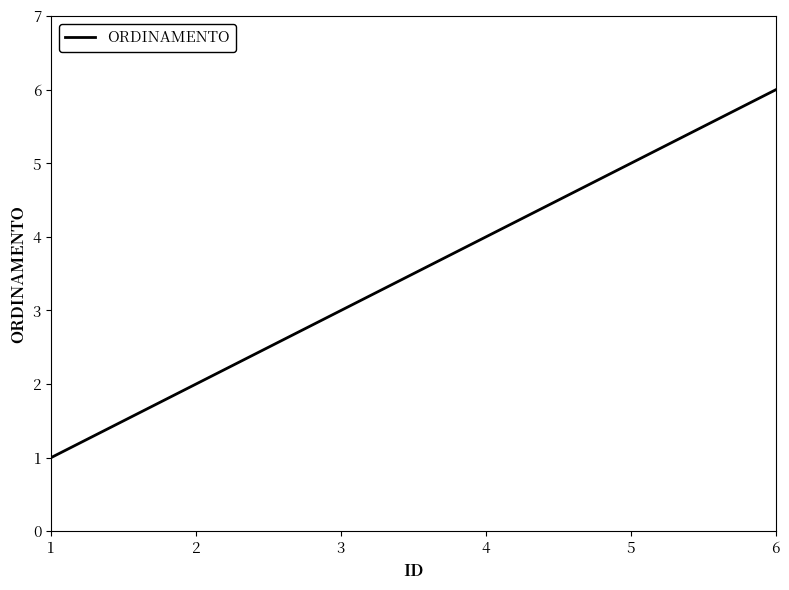

The value at 4 is 2. True or false?

False